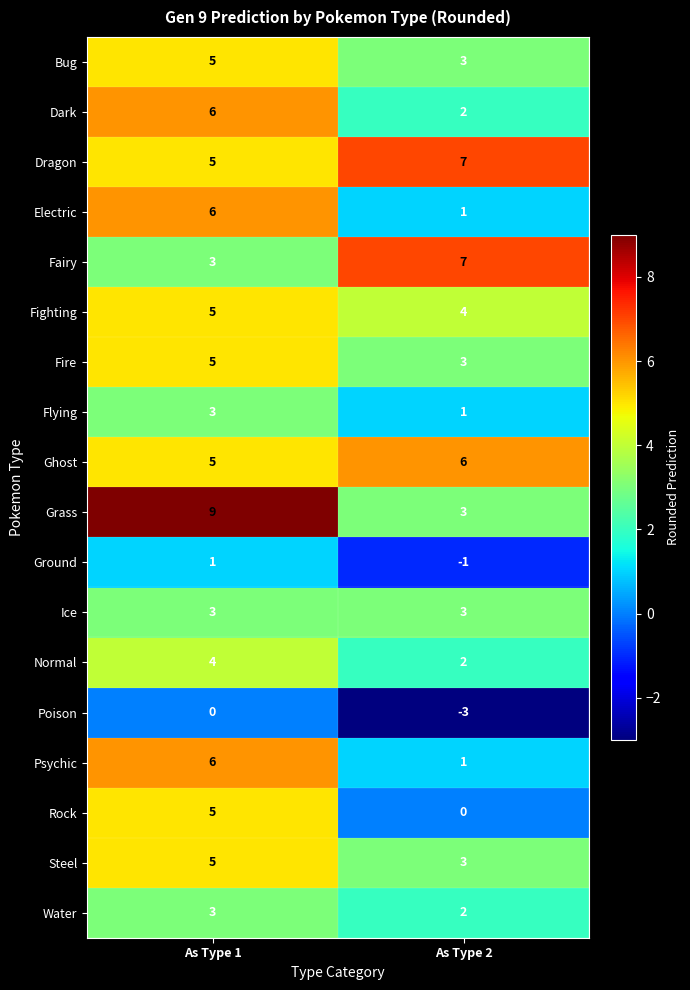

Count the number of categories in the chart.

2